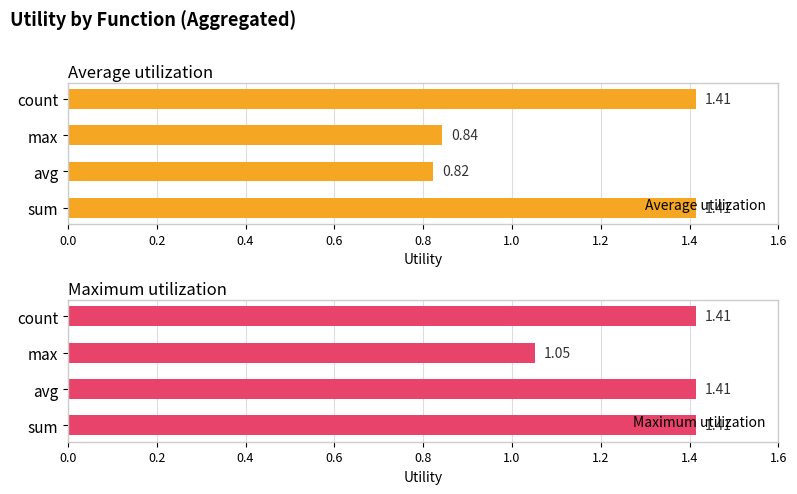

What is the maximum value shown in the chart?

1.4